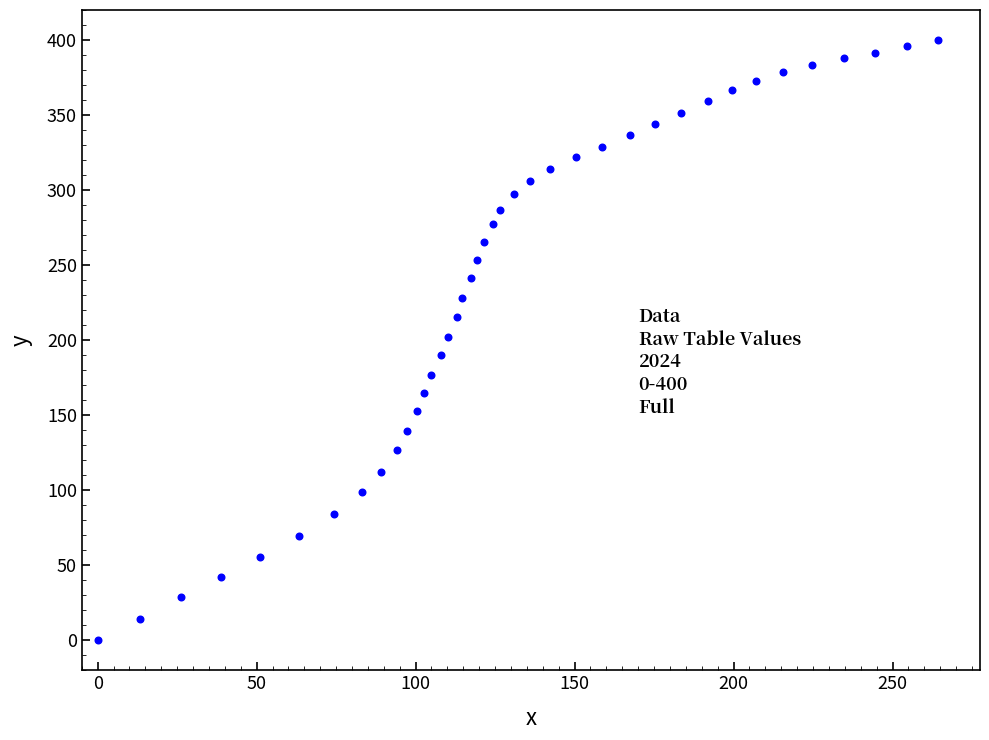

What is the range of X values (max minus min)?

264.3